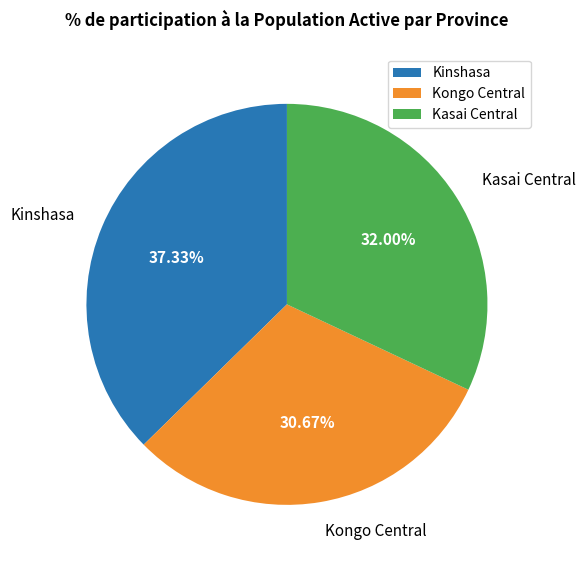

What percentage is the Kasai Central slice, to the nearest percent?

32%